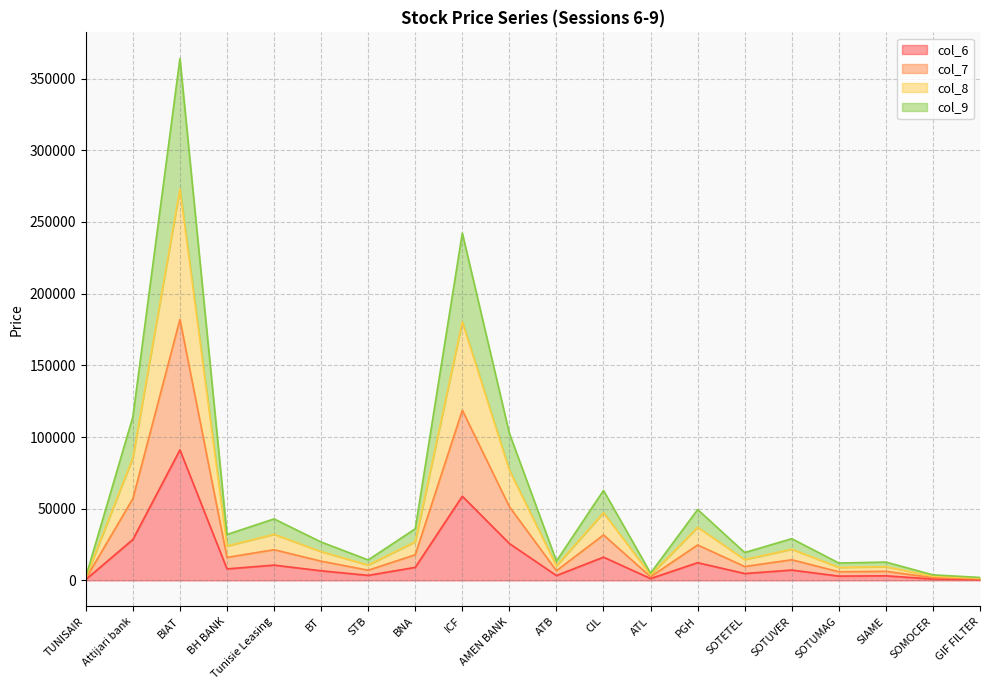

How many lines are shown in the chart?

4